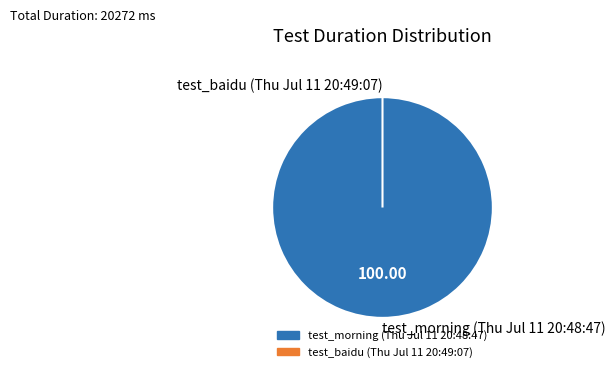

True or false: test_morning (Thu Jul 11 20:48:47) accounts for 100% of the total.

True